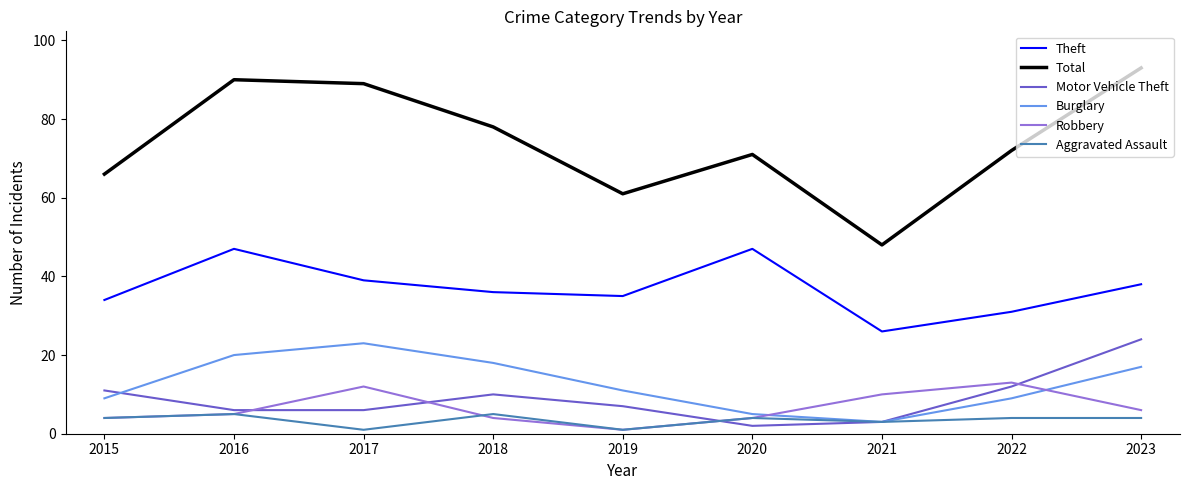

What is the maximum value for Motor Vehicle Theft?

24